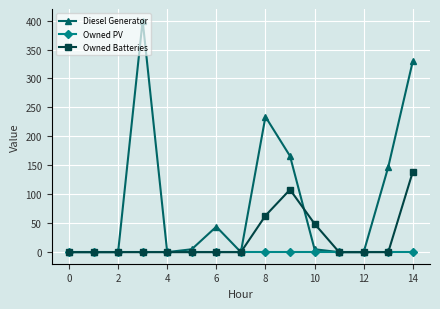

What is the maximum value shown in the chart?

400